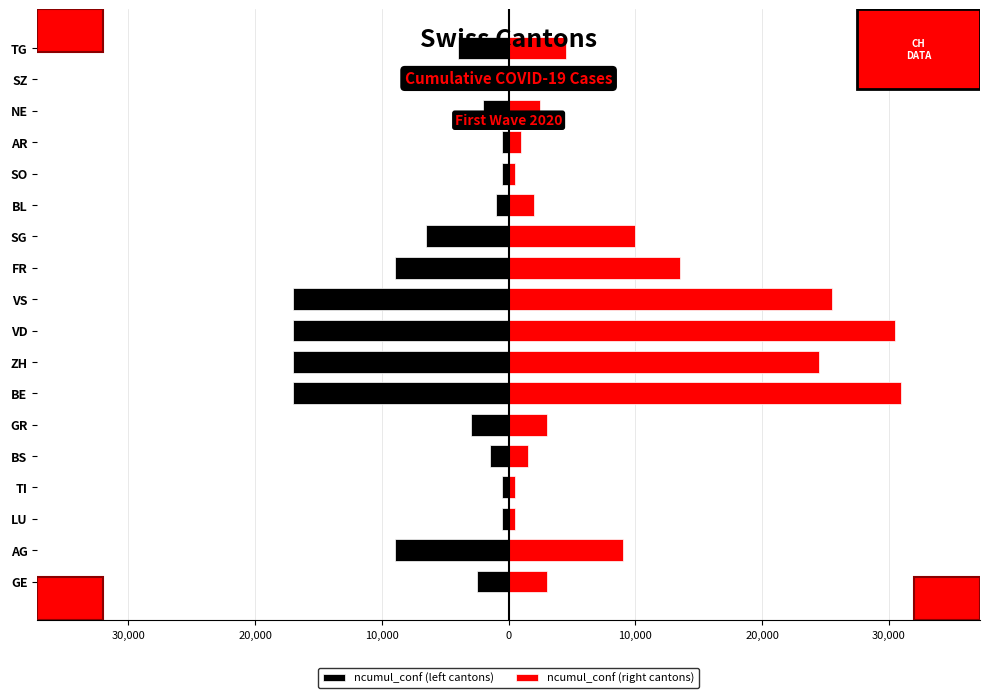

How many groups of bars are there?

18